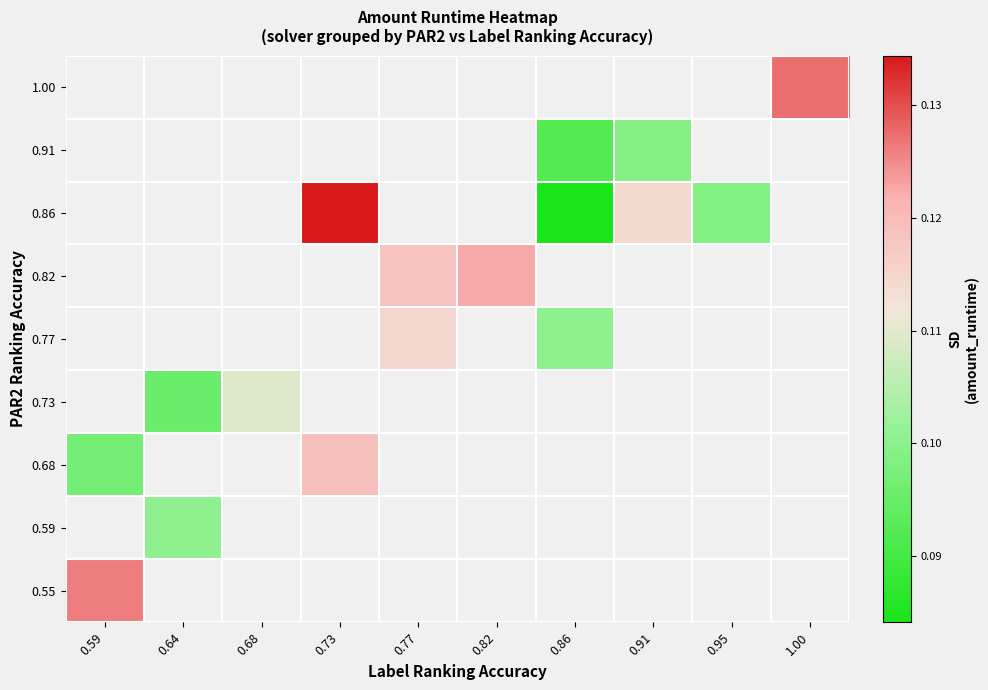

How many data points does each series have?

10